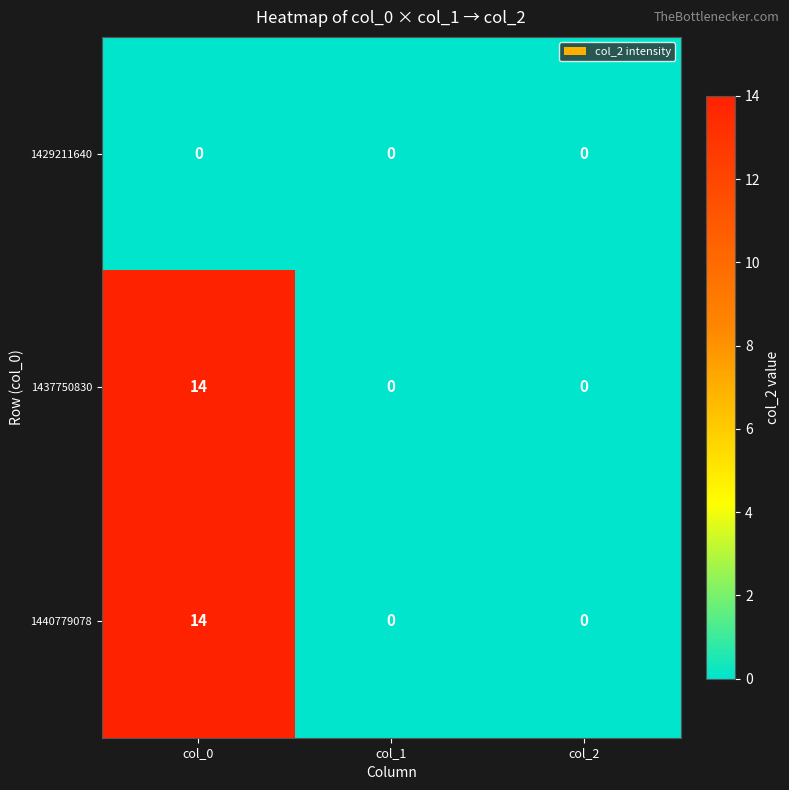

Reading right to left, list all the values displayed in this chart.

1429211640: col_2=0	col_1=0	col_0=0
1437750830: col_2=0	col_1=0	col_0=14
1440779078: col_2=0	col_1=0	col_0=14